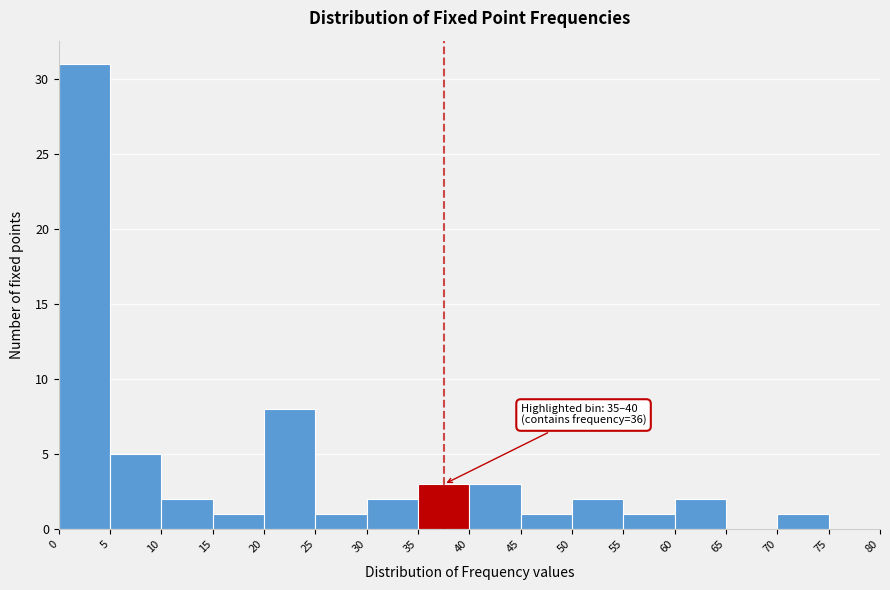

Which range on the x-axis has the tallest bar?

0 to 5